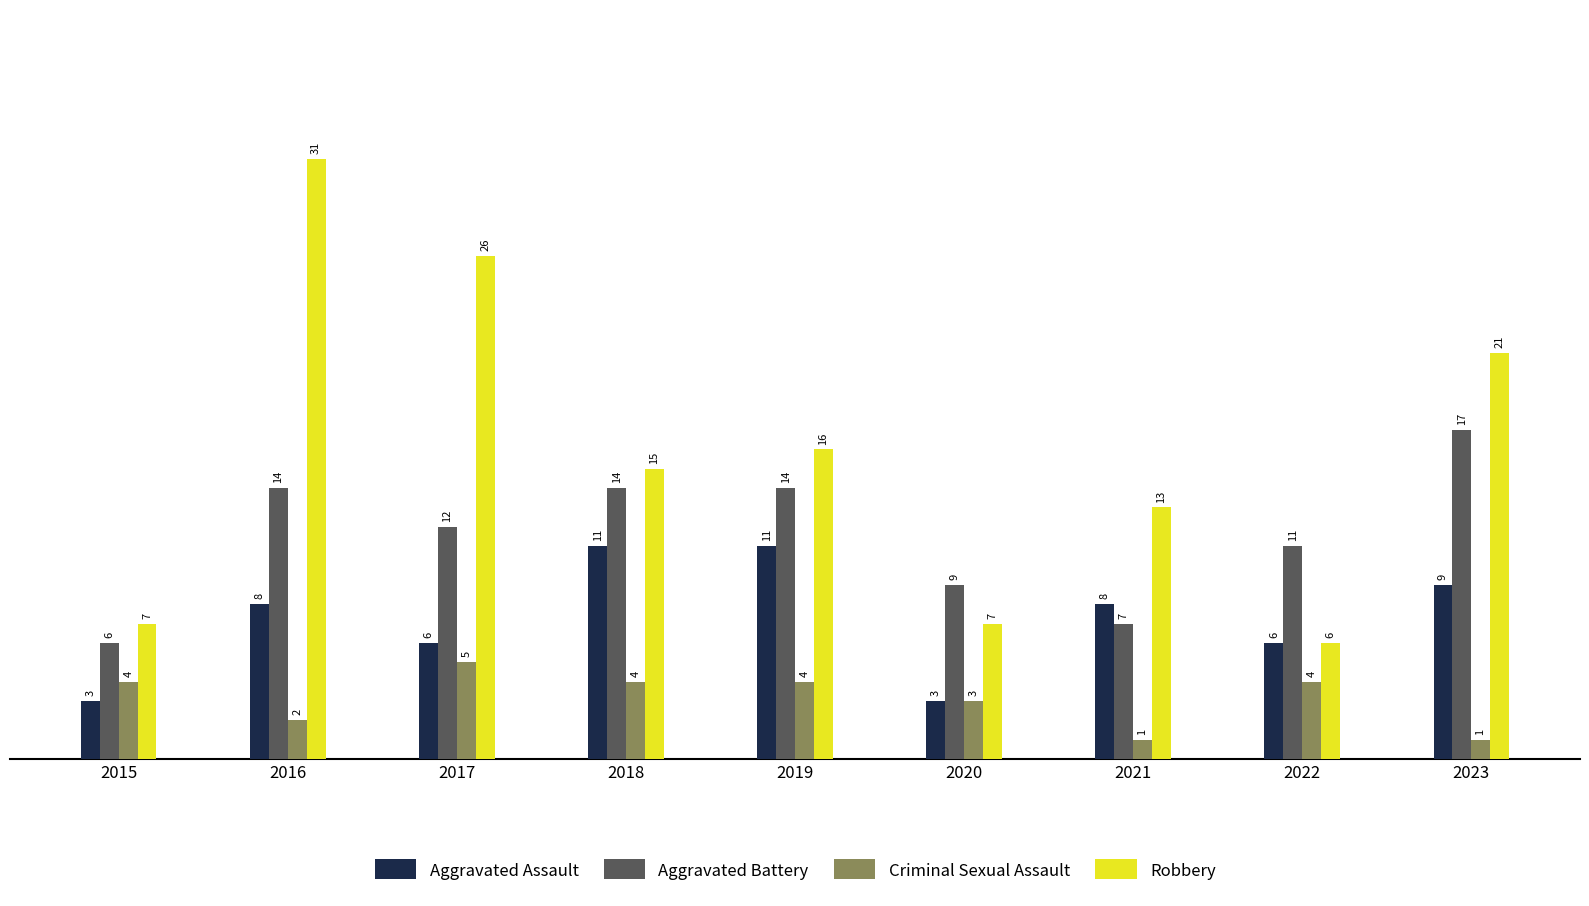

Count the number of data series in this chart.

4